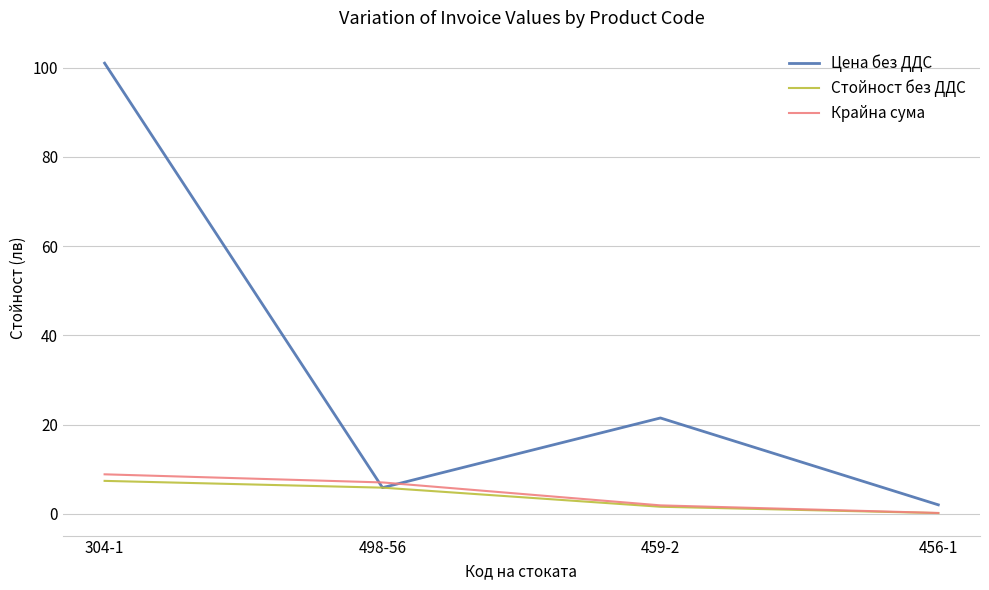

True or false: Цена без ДДС has a value of 5.8 at 498-56.

True